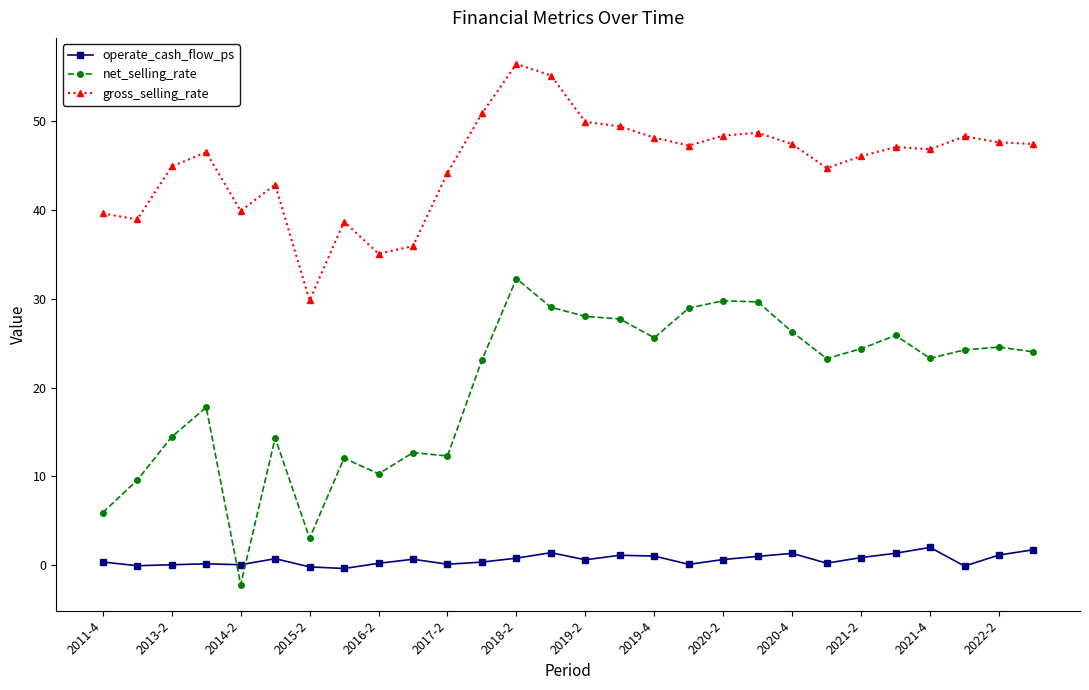

Which series has the largest total across all categories?

gross_selling_rate